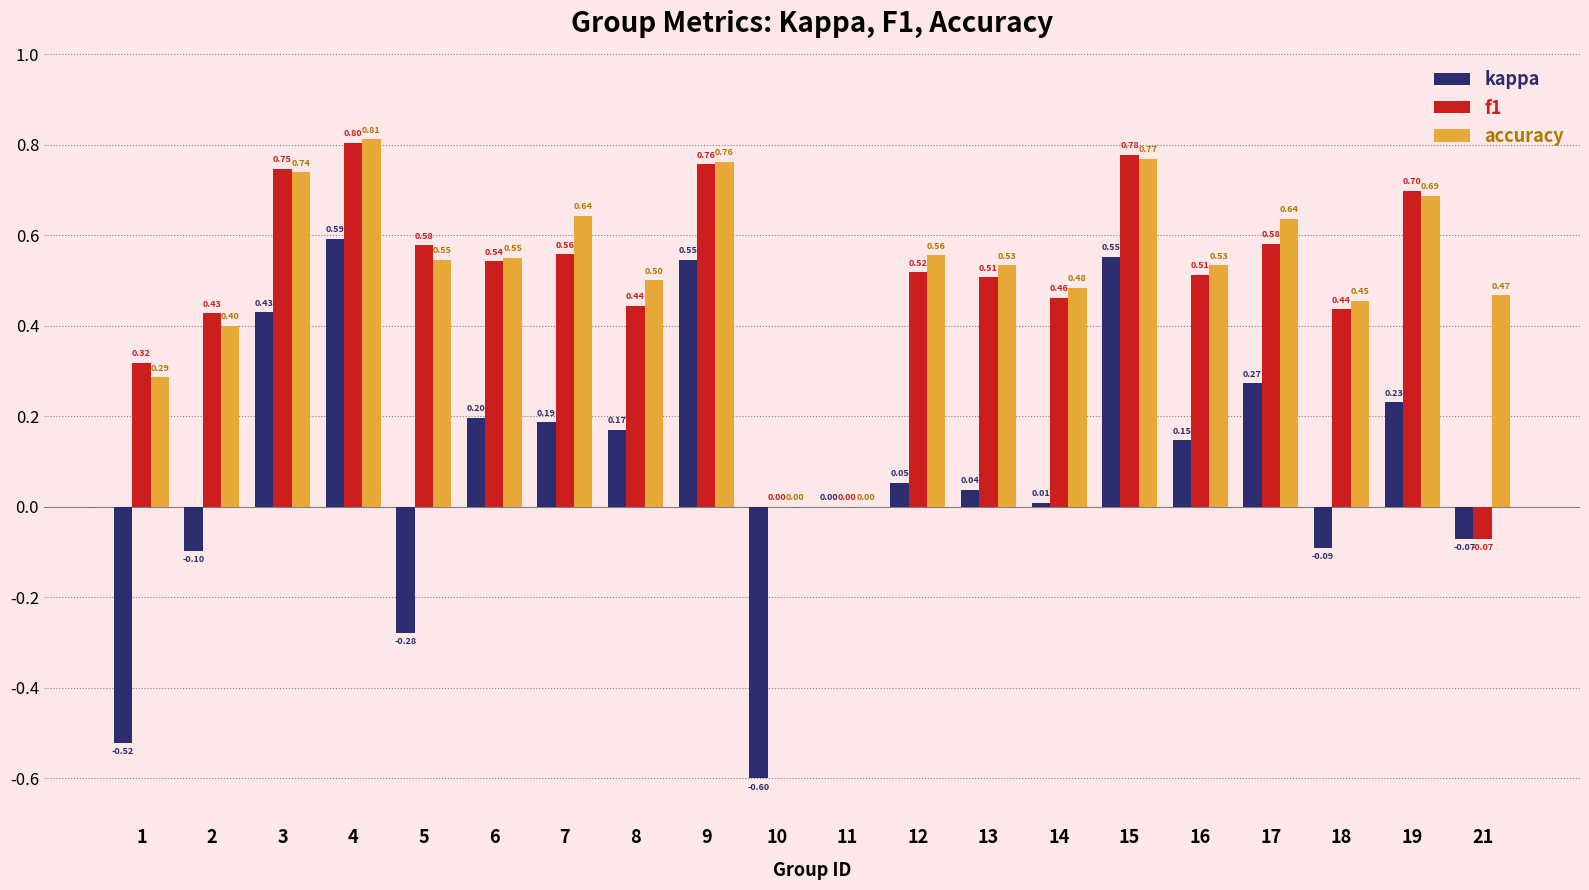

What are all the series names shown in the legend?

kappa, f1, accuracy